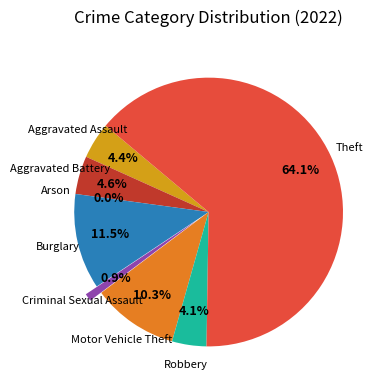

The Robbery slice represents 4% of the pie. True or false?

True